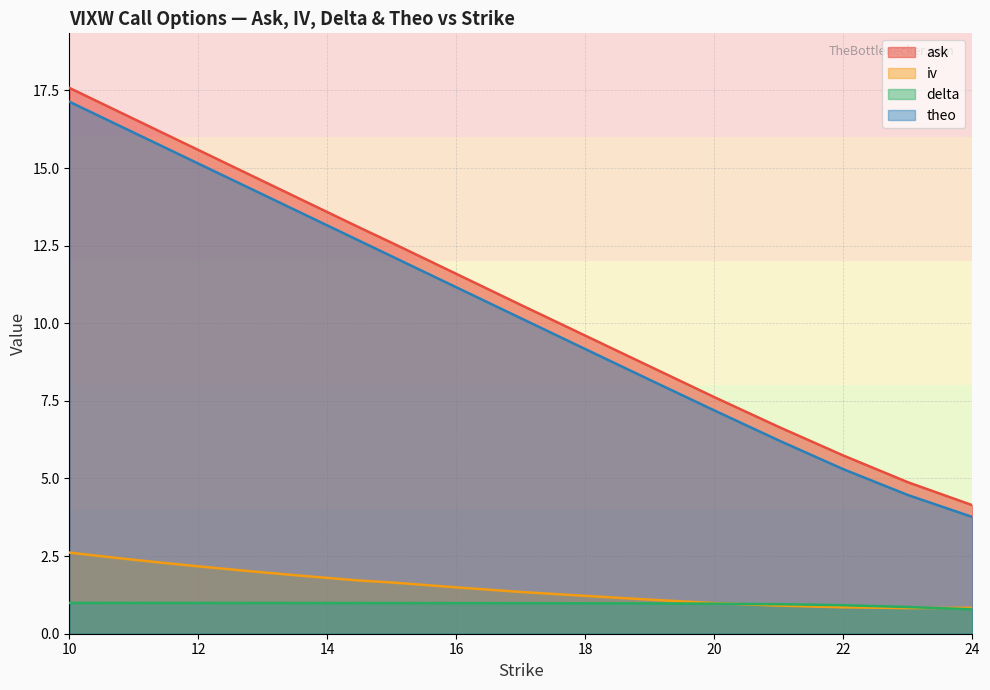

The iv series shows 2.4 at 11. True or false?

True